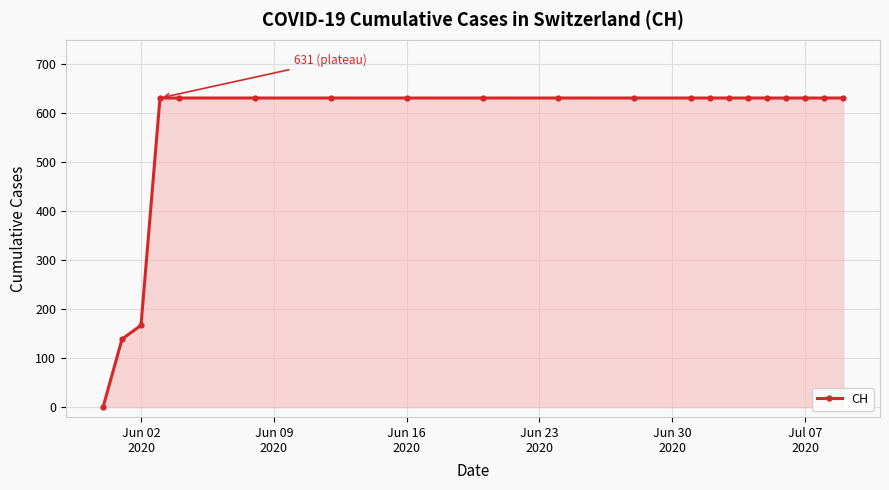

Reading left to right, what are all the values shown in this chart?

0	139	167	631	631	631	631	631	631	631	631	631	631	631	631	631	631	631	631	631